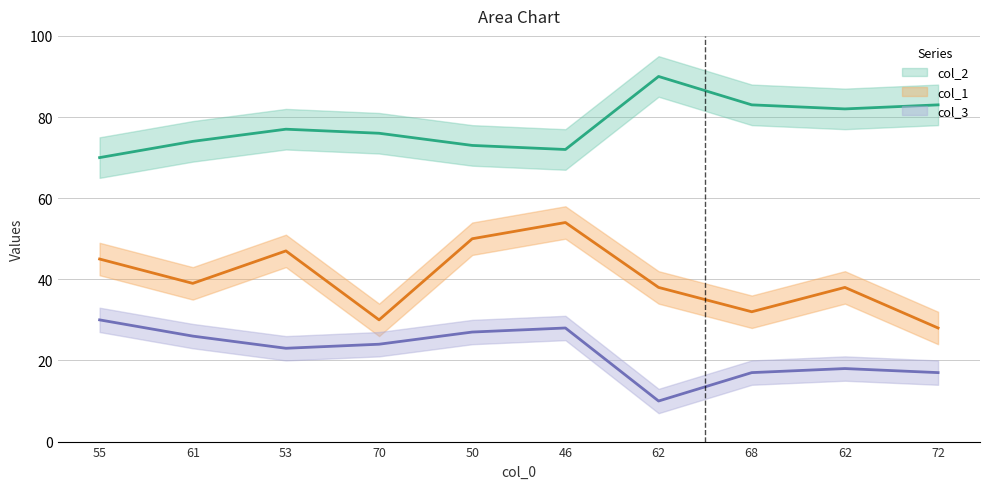

What is the lowest value of the col_3 series?

10